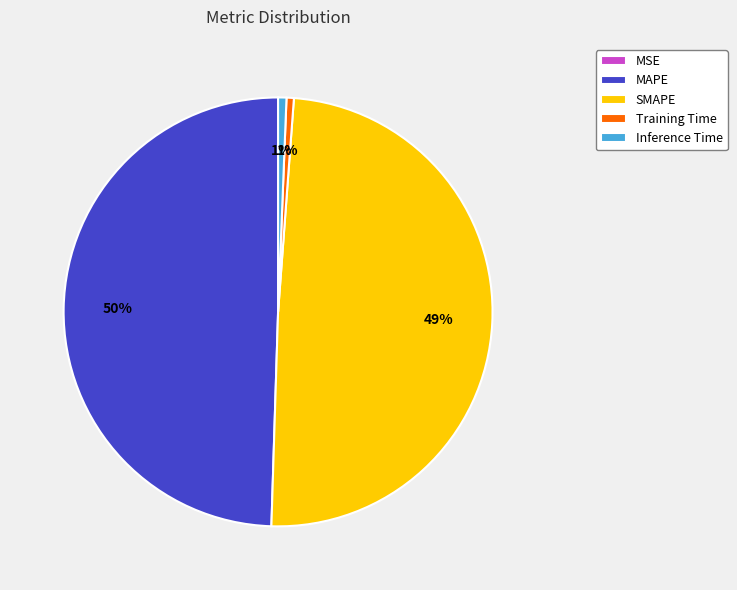

True or false: SMAPE accounts for 63% of the total.

False